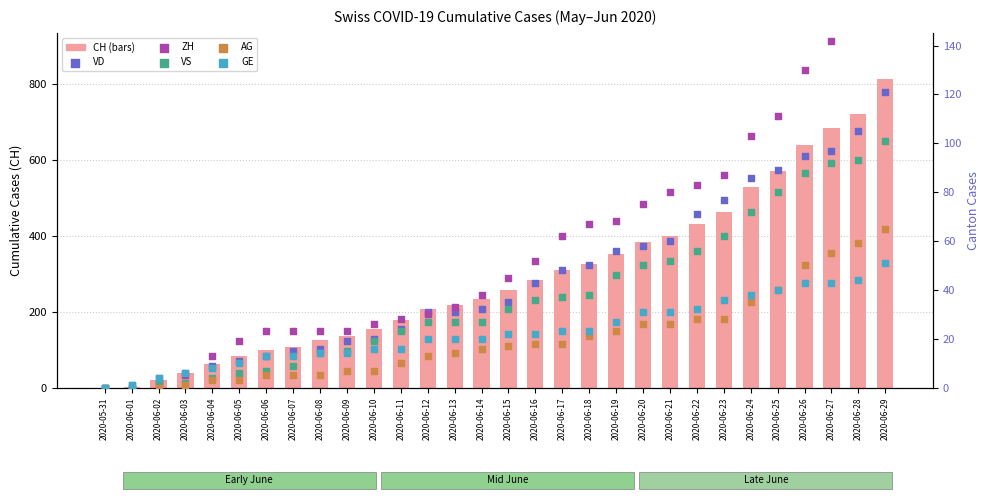

At how many categories does at least one series exceed 756?

1